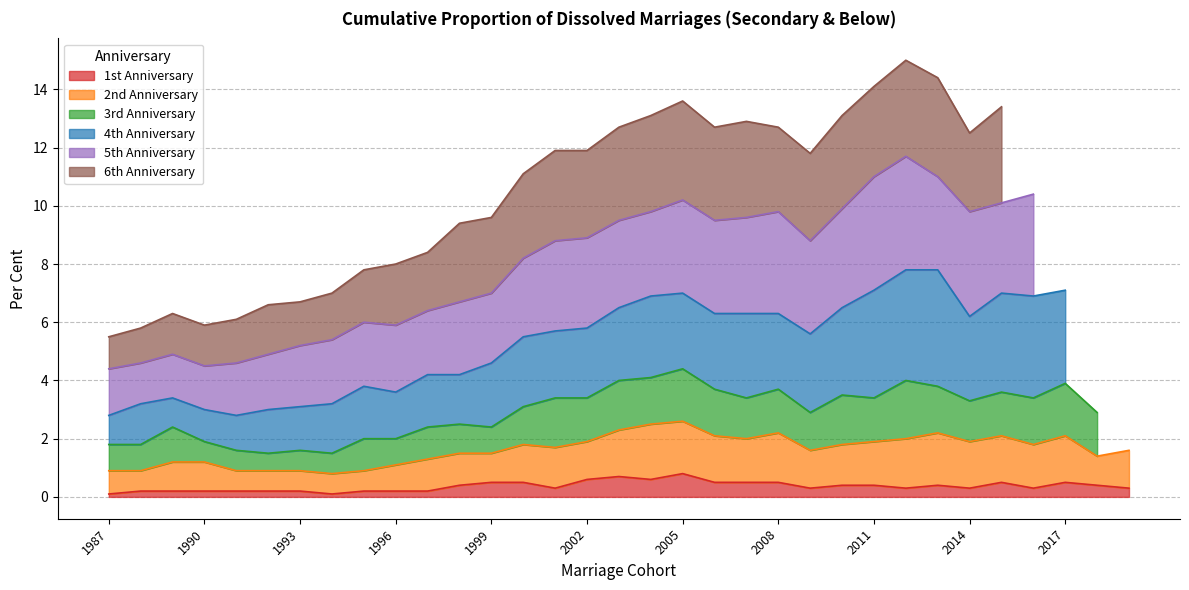

Where is the first local minimum for 3rd Anniversary?

1992